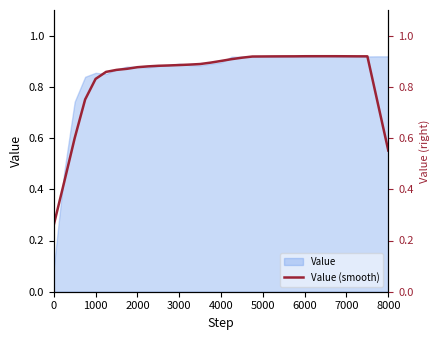

True or false: the data has more than 2 interior local peaks.

False